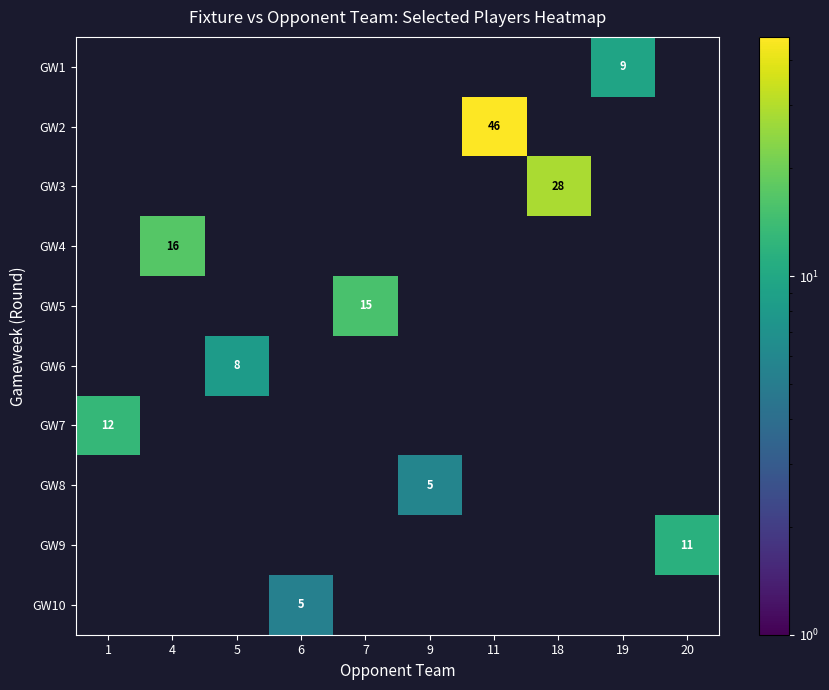

At which category is the sum across all series the highest?

11